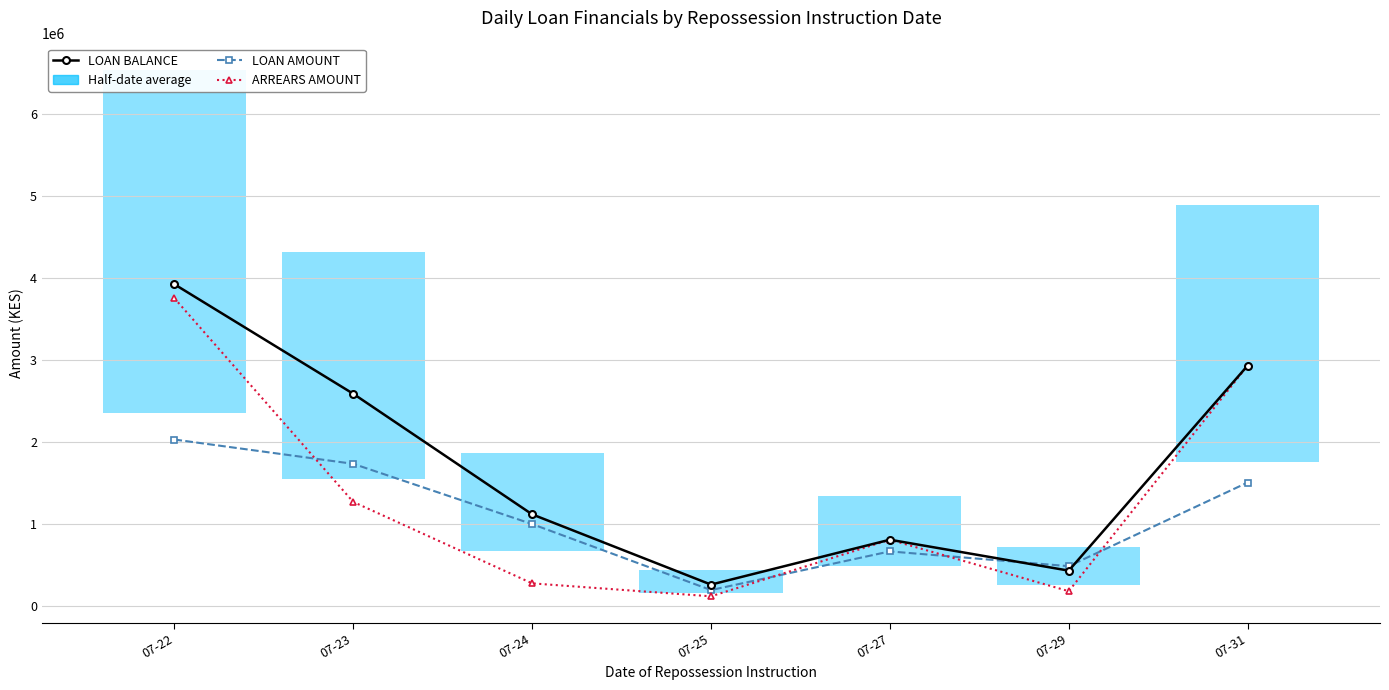

What is the average value of the LOAN BALANCE series?

1720994.0